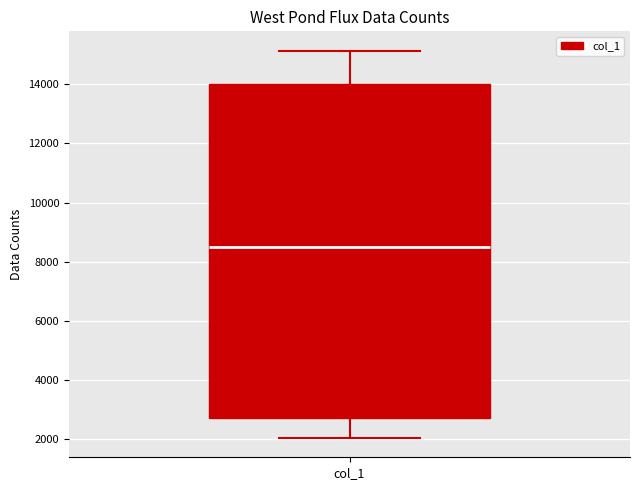

Read this box plot against the y-axis: the position of the median line, the range covered by the box, and the ends of both whiskers. The values are not printed on the chart, so give them approximately, as read against the axis.

median 8600, box 2800 to 14000, whiskers 2000 to 15200